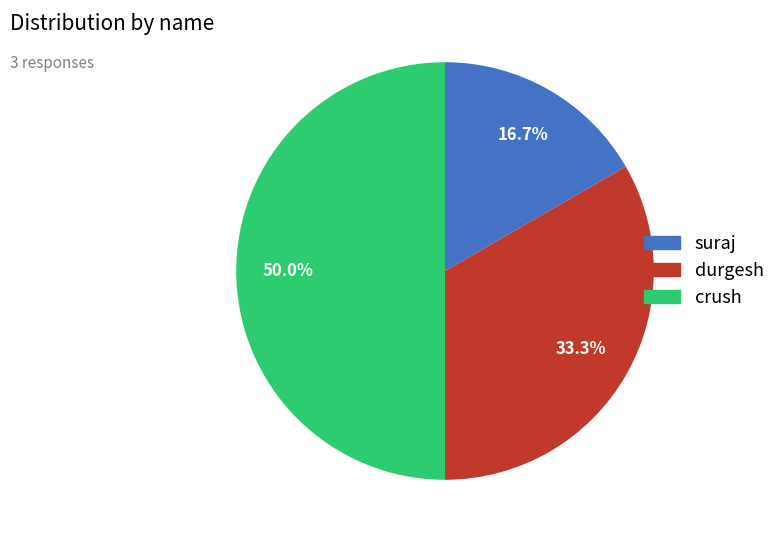

The suraj slice represents 17% of the pie. True or false?

True